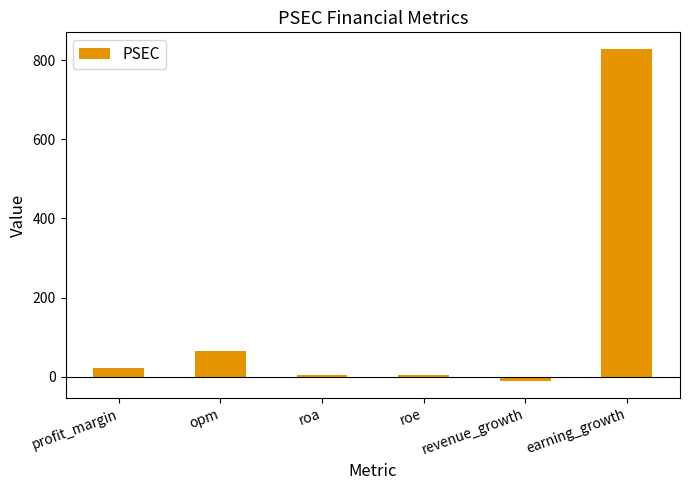

What is the label of the 1st bar from the left?

profit_margin